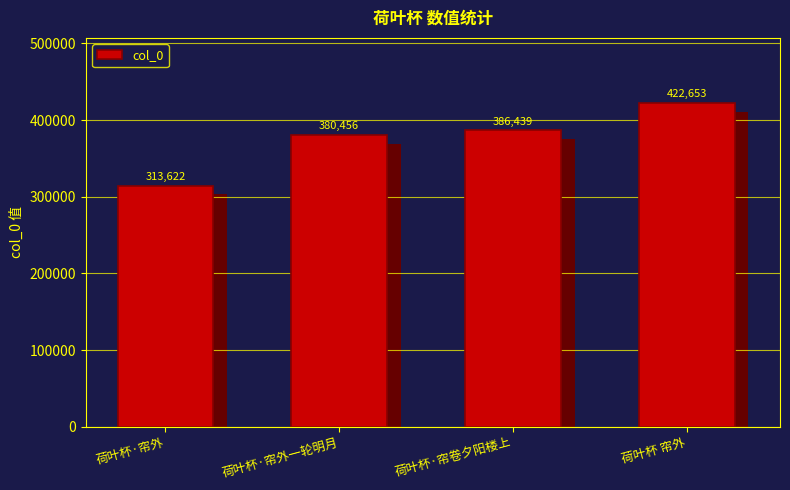

The chart shows a value of 577103 at 荷叶杯·帘外一轮明月. True or false?

False